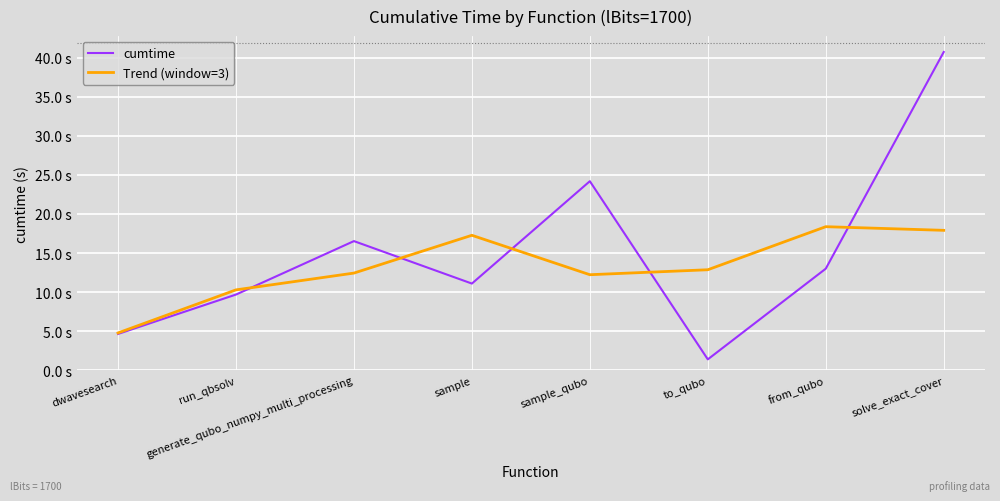

At which label does Trend (window=3) reach its minimum?

dwavesearch